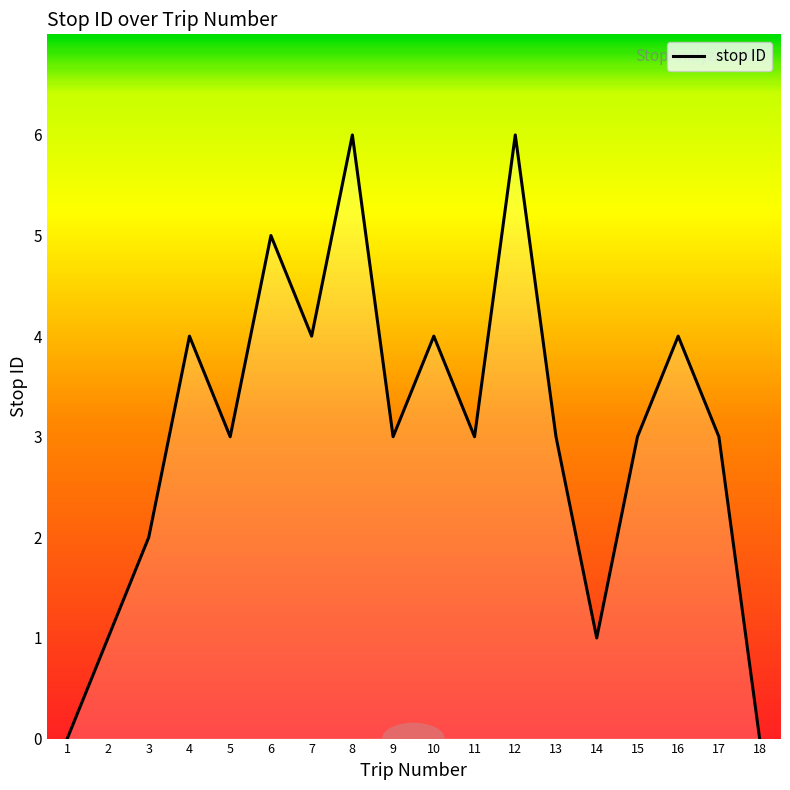

How many categories are shown in the chart?

18